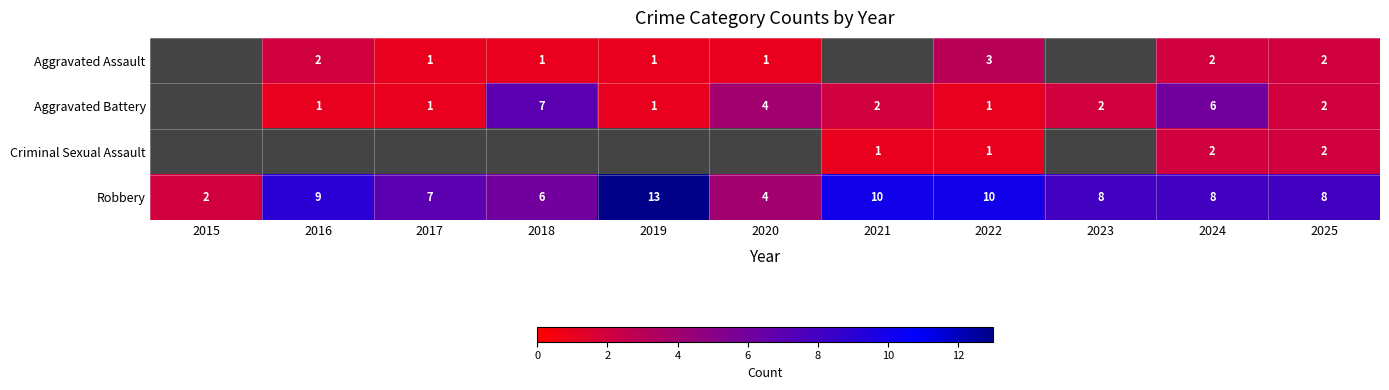

Between 2018 and 2017, which is larger?

2018